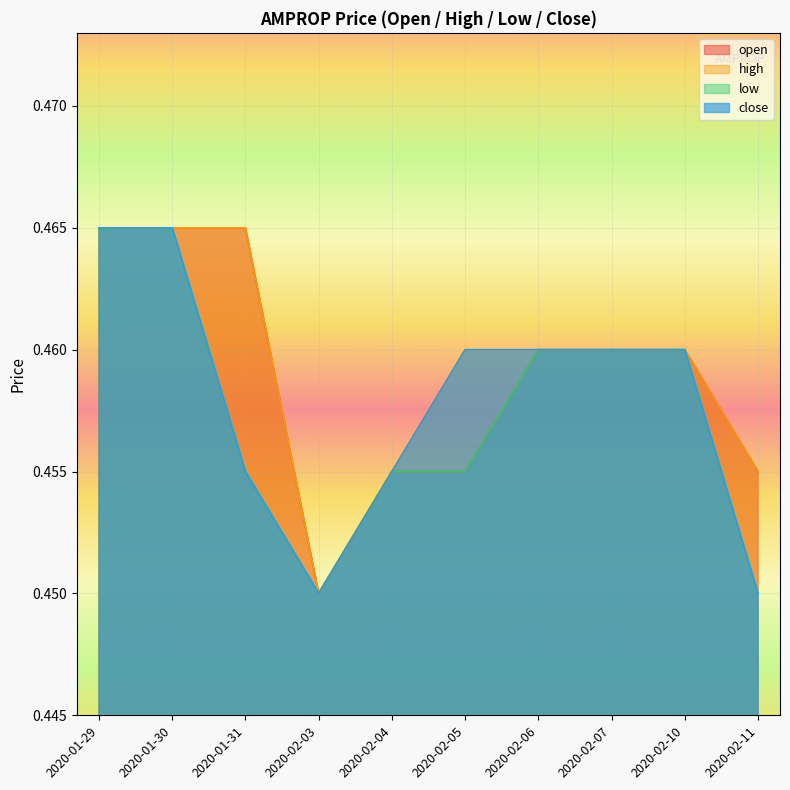

What is the sum of all open values?

4.6